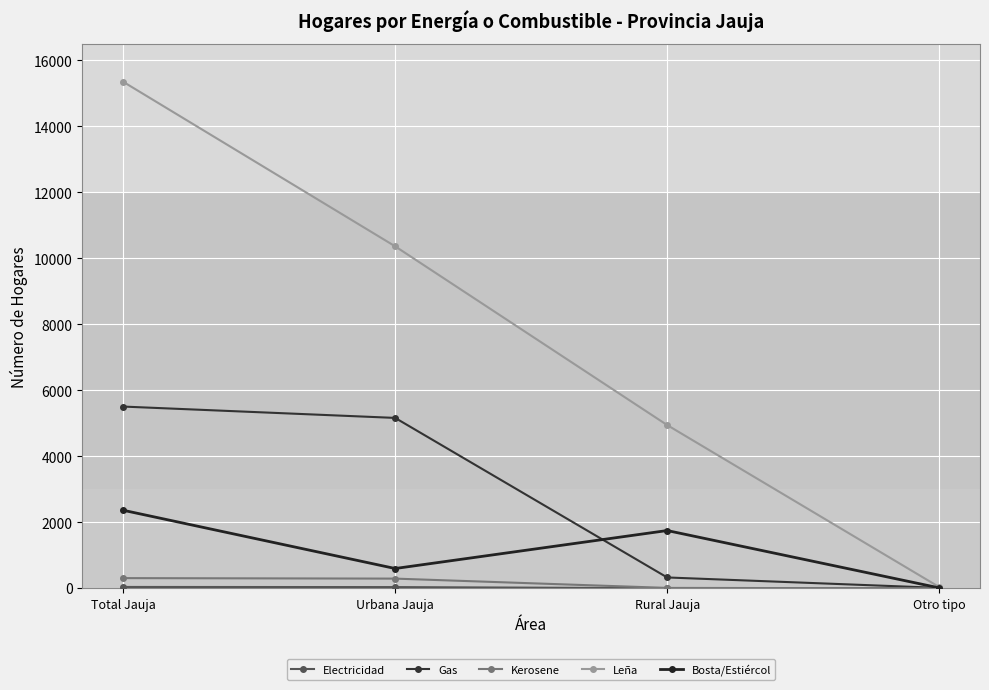

What is the sum of the Electricidad values at Rural Jauja and Otro tipo?

4